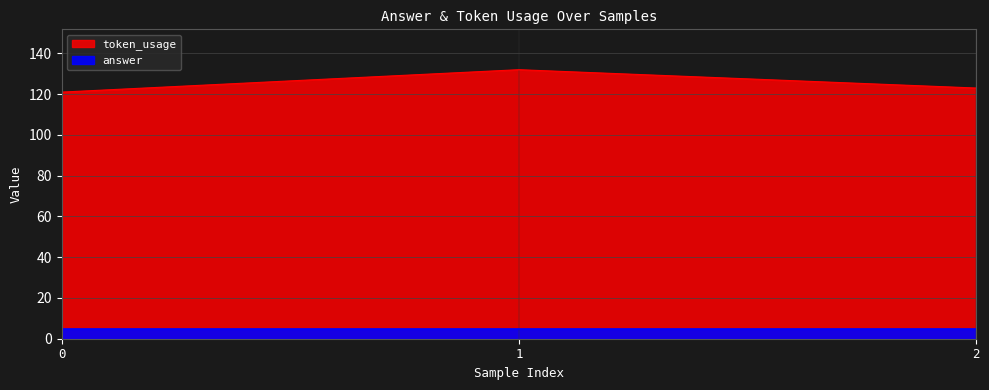

Reading left to right, extract all data points from this chart.

121	132	123